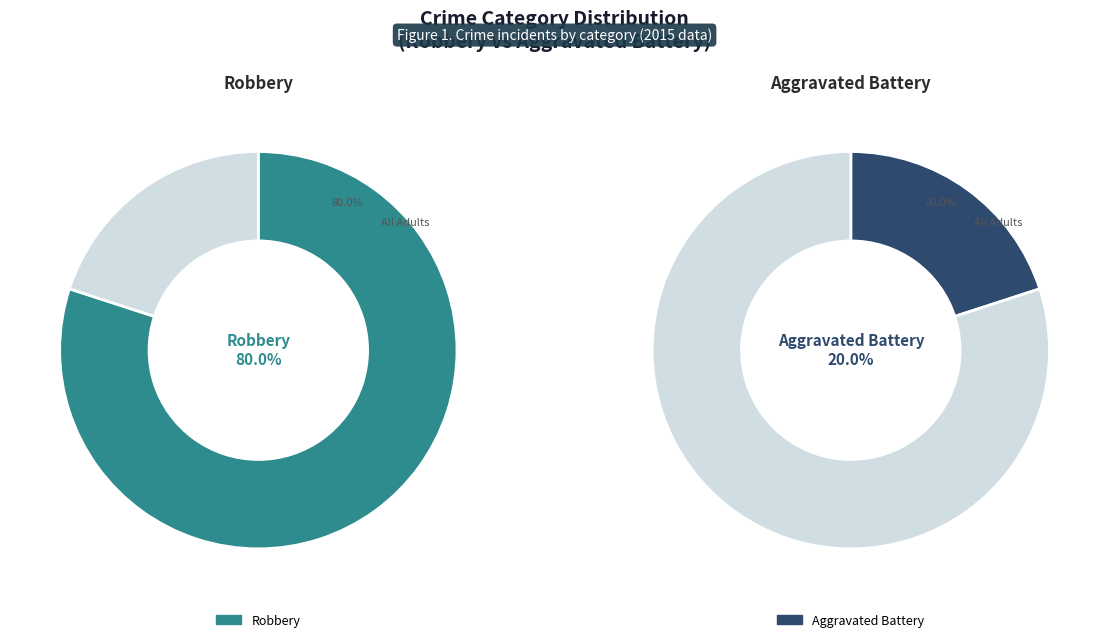

What percentage is NOT represented by Robbery?

20.0%